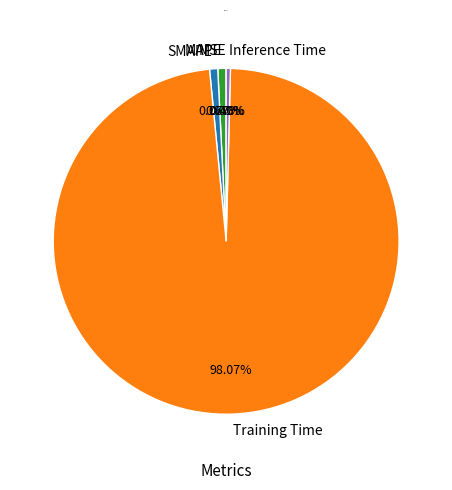

Is there any slice that represents more than half of the pie?

Yes